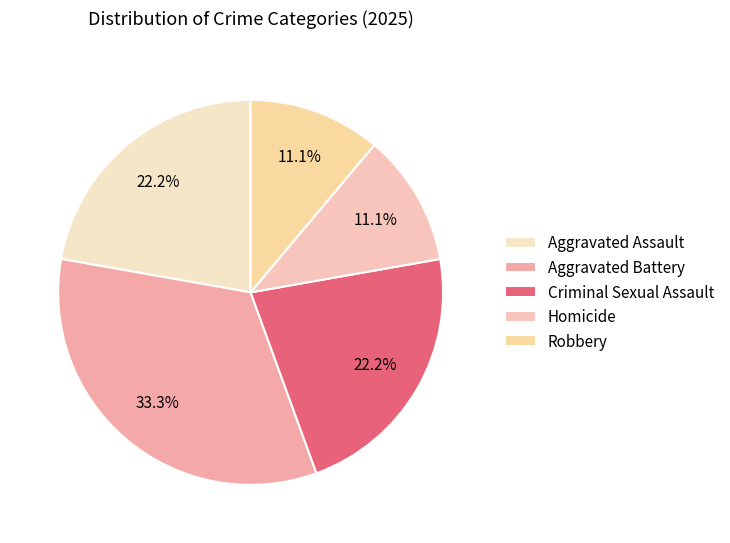

To the nearest percent, what percentage of the pie is Robbery?

11%